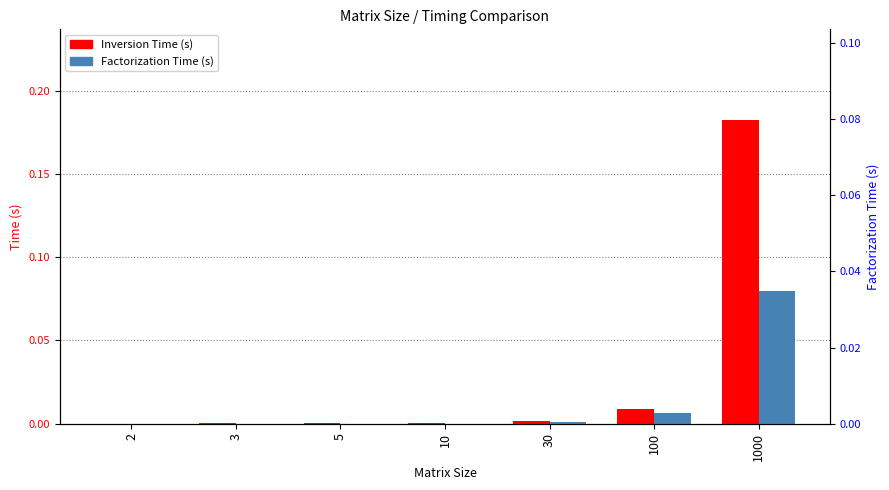

The Inversion Time (s) series shows 0.0 at 100. True or false?

False